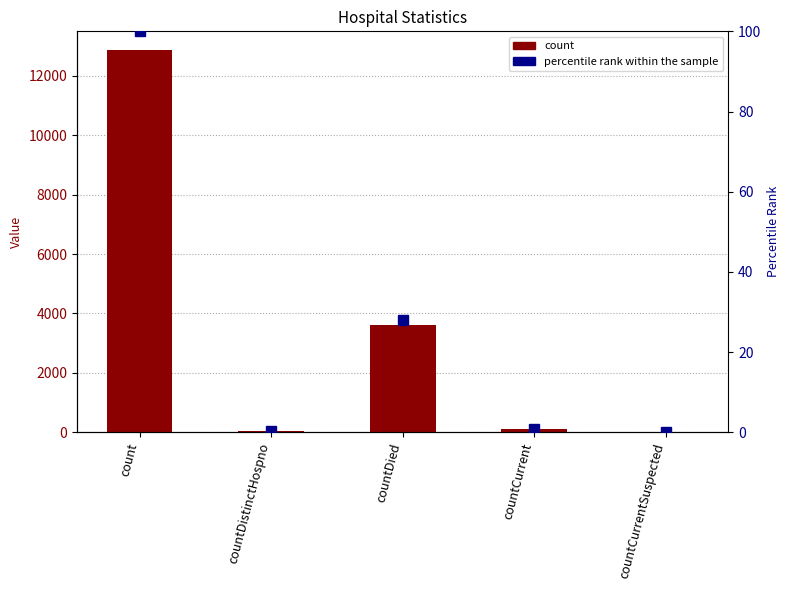

Which series has the widest spread of values?

count